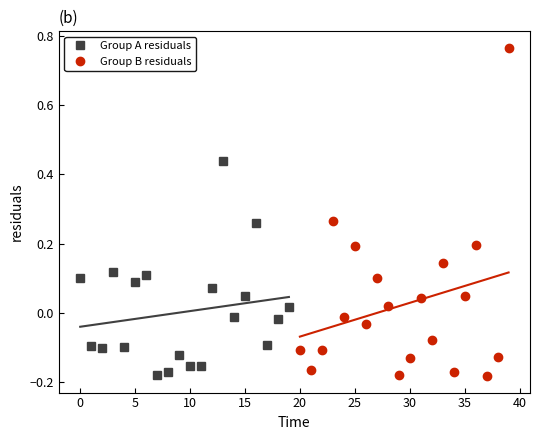

What is the minimum value for Group B residuals?

-0.2